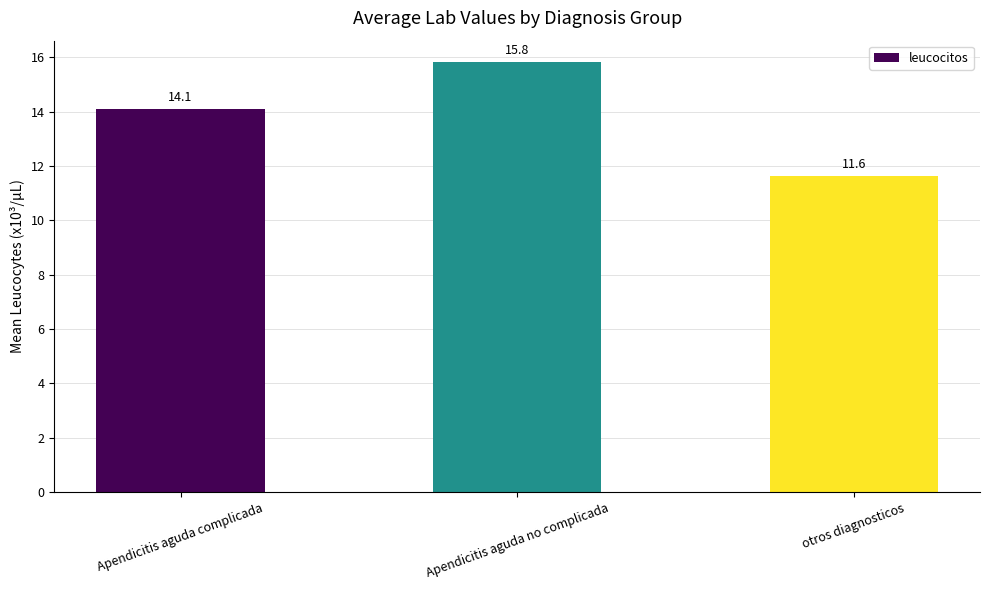

At which category does the chart reach its minimum across all series?

otros diagnosticos